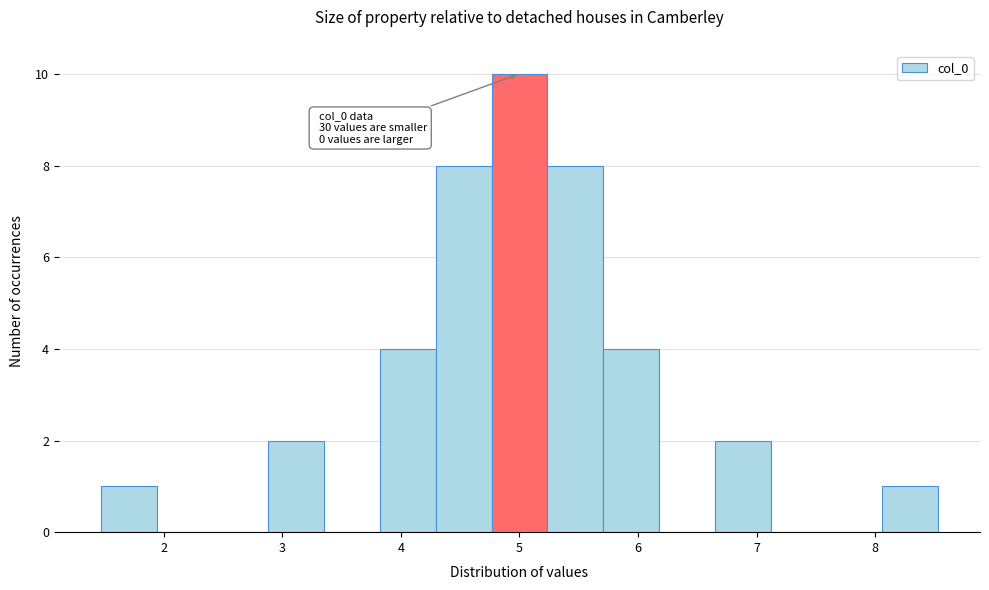

Over which range of the x-axis is the bar tallest?

4.8 to 5.2